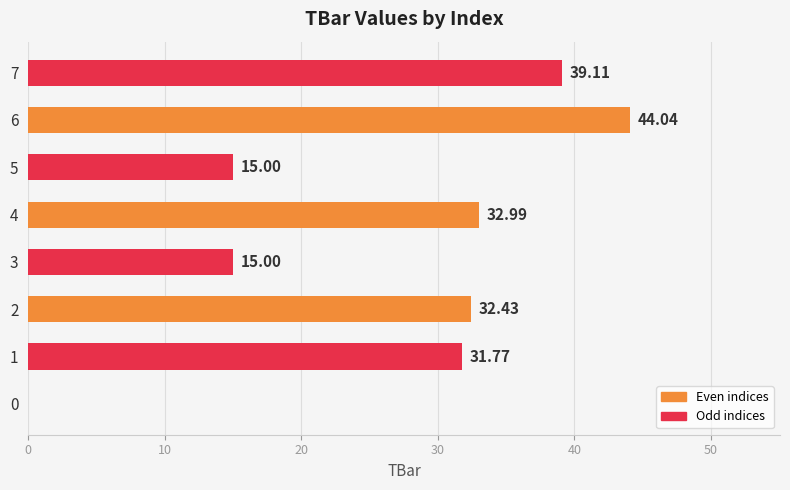

What is the greatest value displayed?

44.0